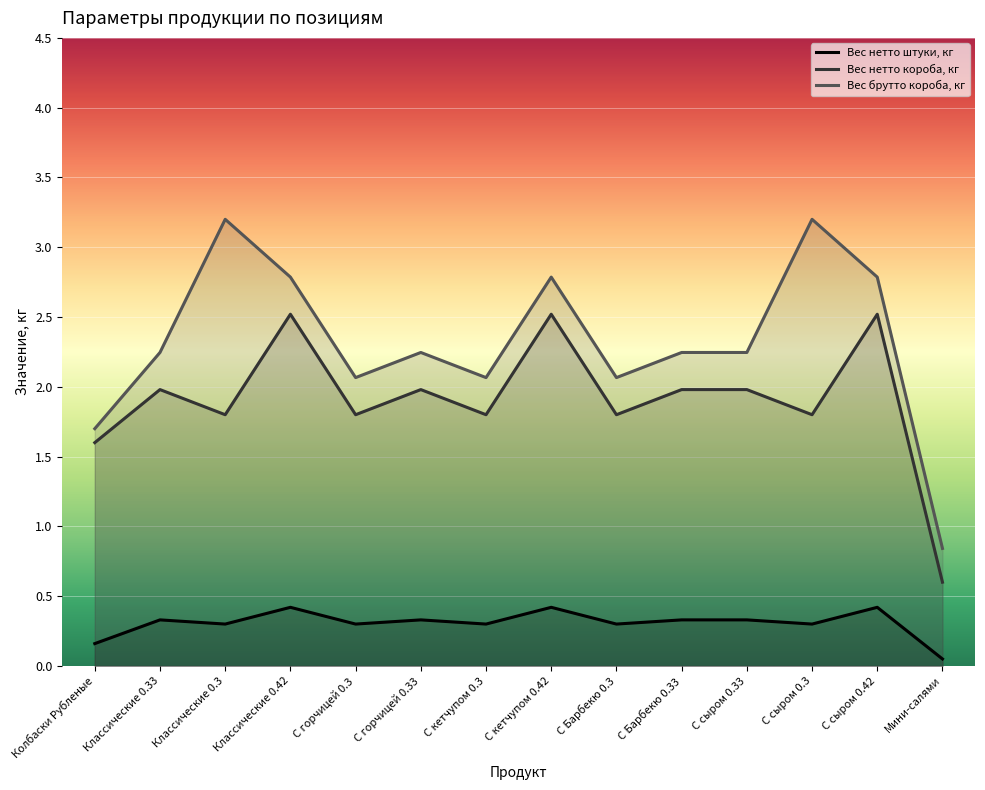

How many values in the Вес брутто короба, кг series exceed 2?

12